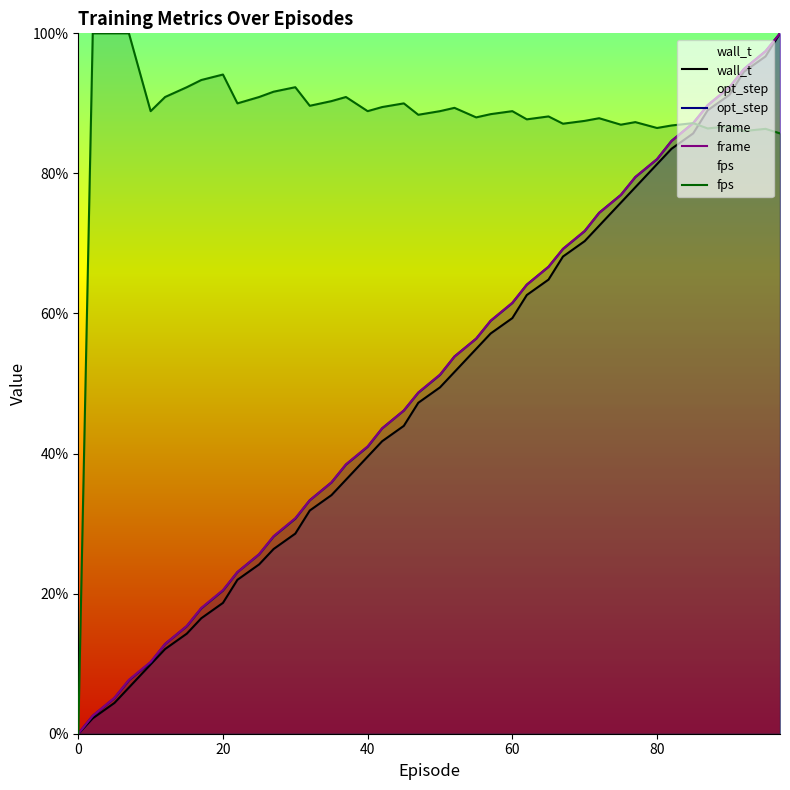

Is it true that wall_t equals 44.5 at 80?

False